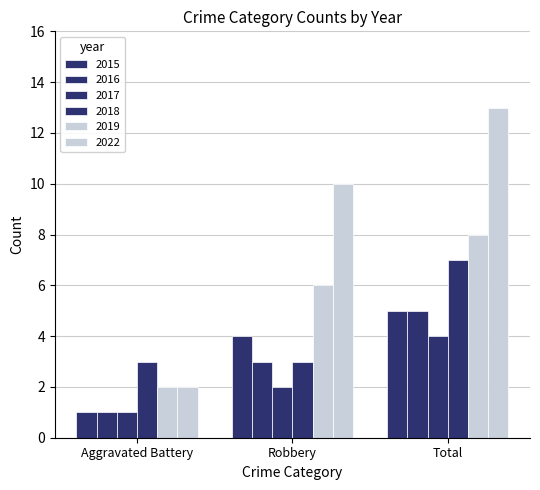

True or false: 2015 has a value of 2 at Total.

False